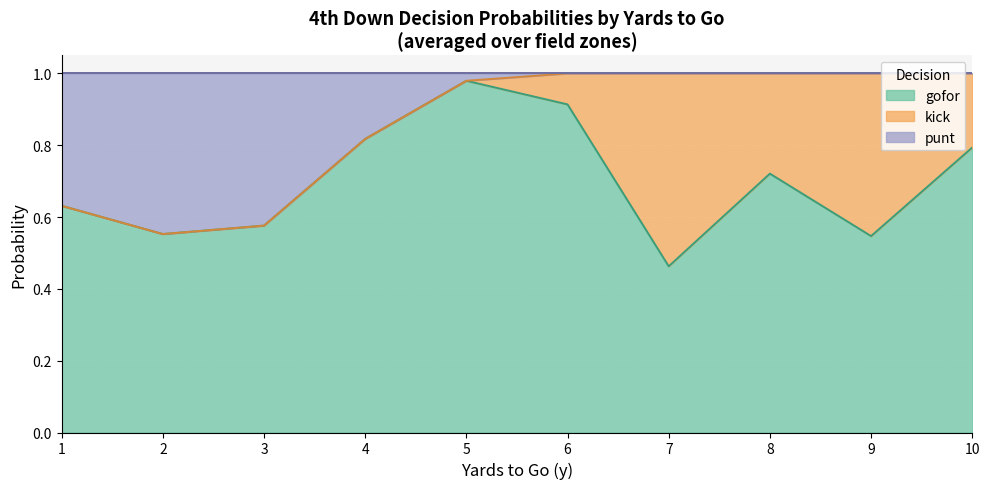

Where is punt nearest to the value 0?

1